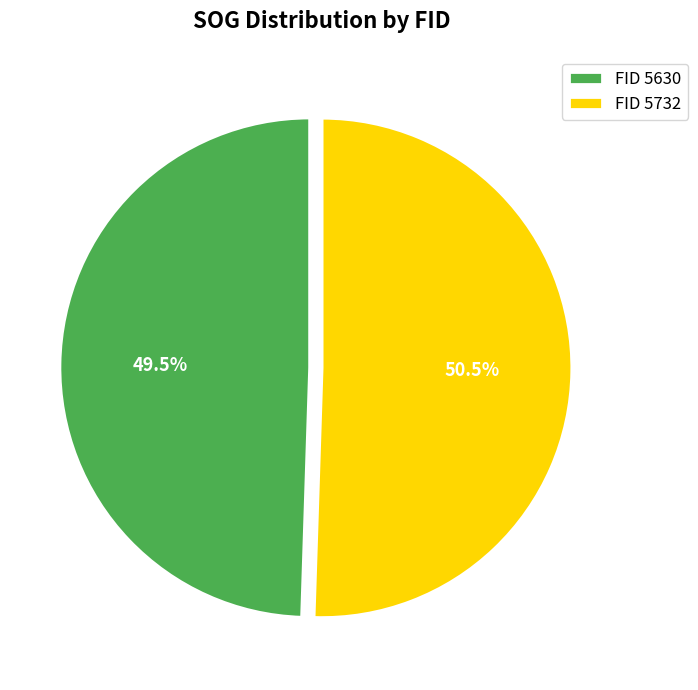

Rank the categories by value from highest to lowest.

FID 5732, FID 5630